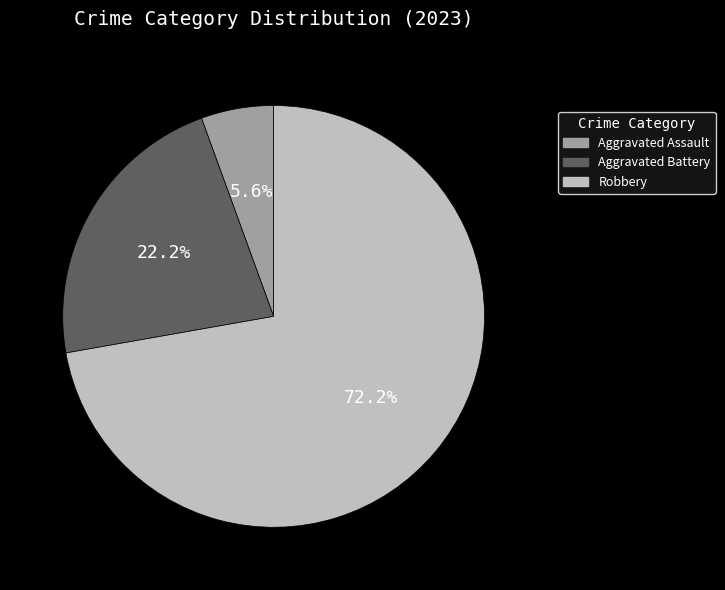

How many slices are in this pie chart?

3